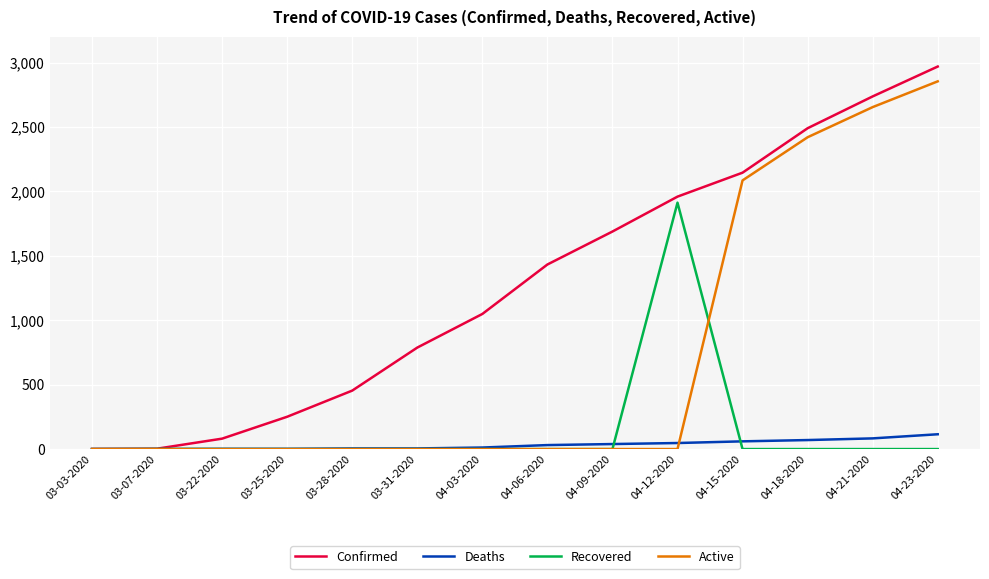

What is the highest value of the Active series?

2855